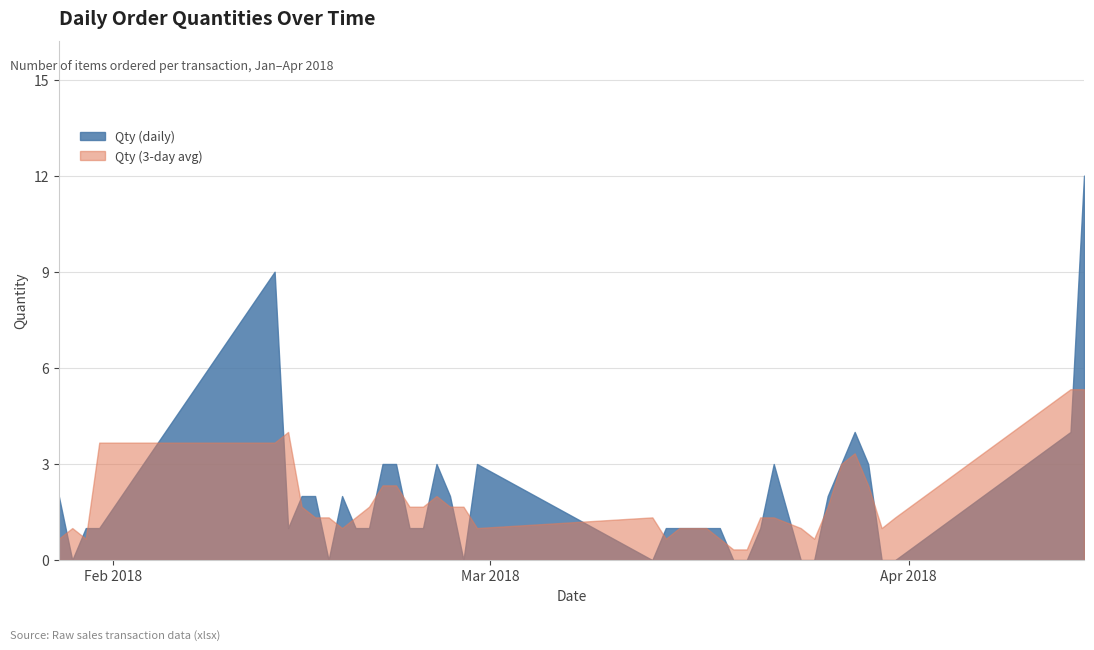

What is the value of the 14th point from the left?

3